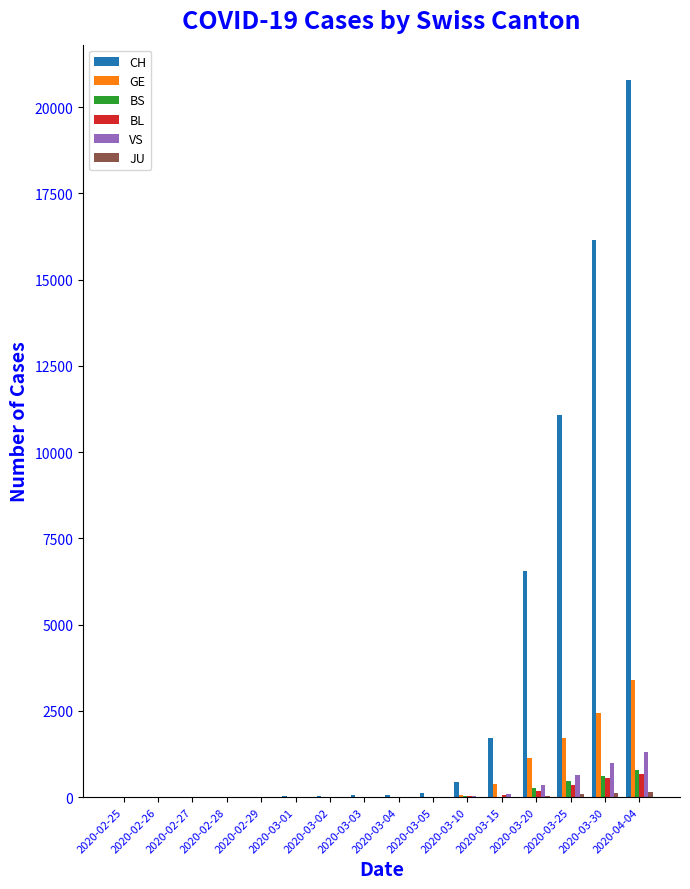

How many groups of bars are there?

16